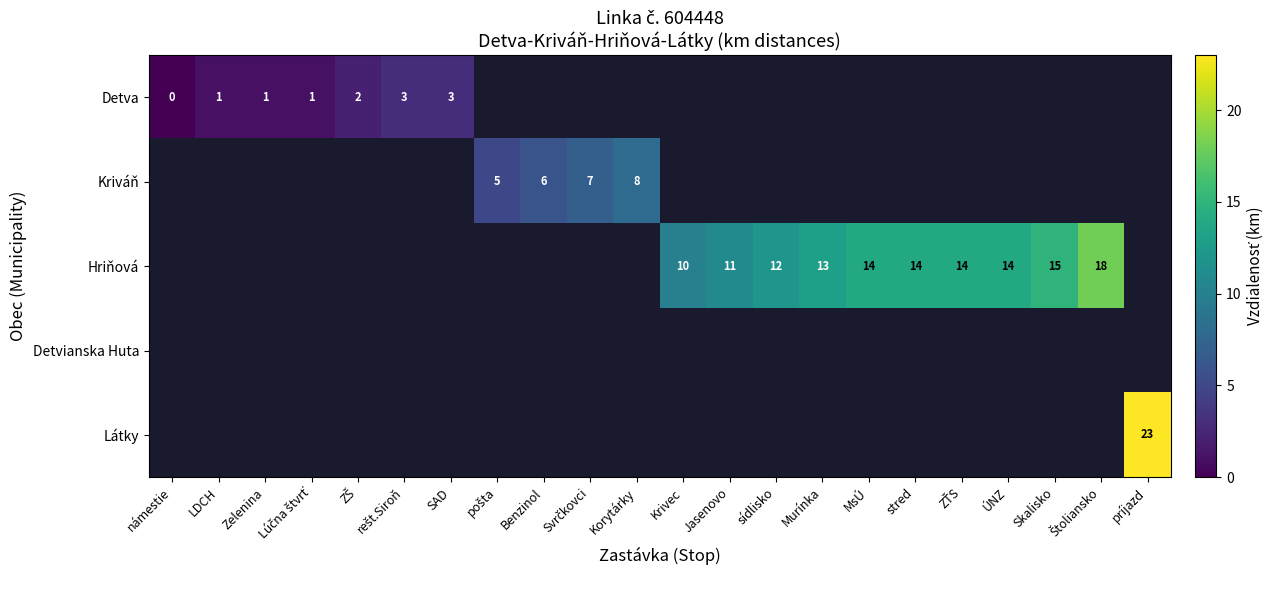

Rank the series at rešt.Siroň from lowest to highest value.

Kriváň, Hriňová, Detvianska Huta, Látky, Detva